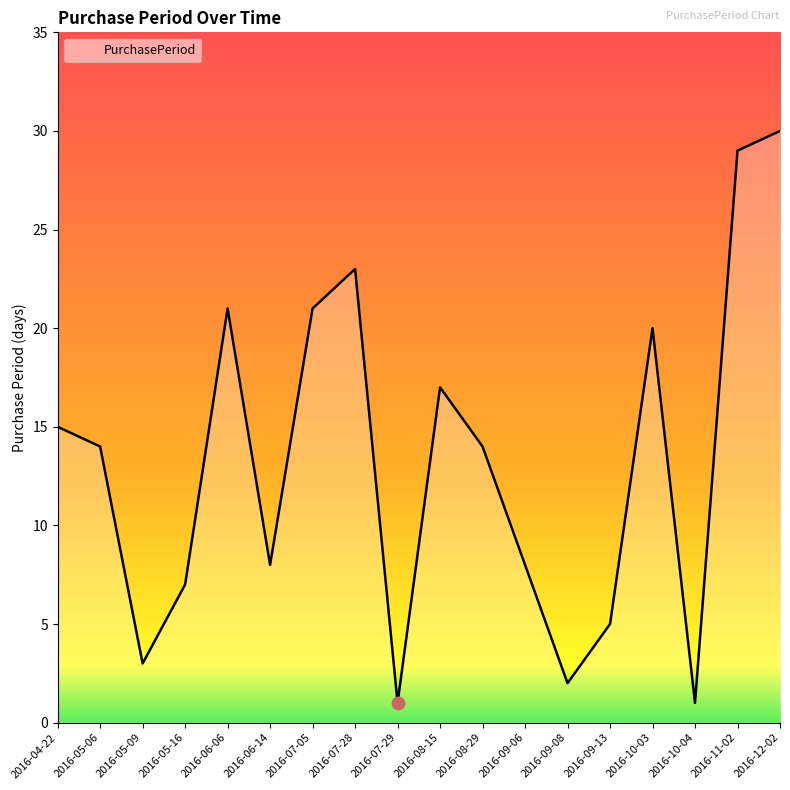

What is the change in value from 2016-07-05 to 2016-07-29?

-20